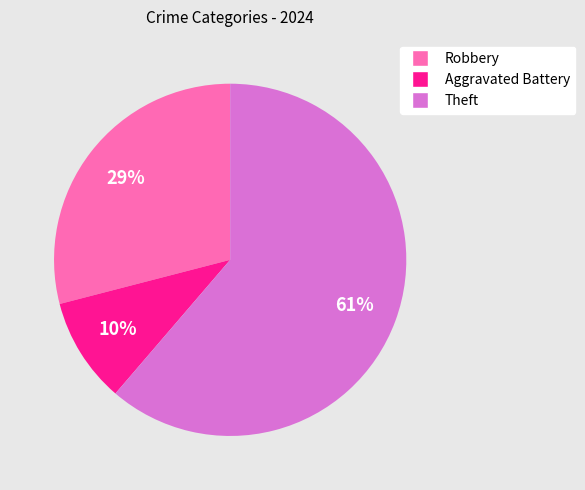

To the nearest percent, what is the average slice percentage?

33%